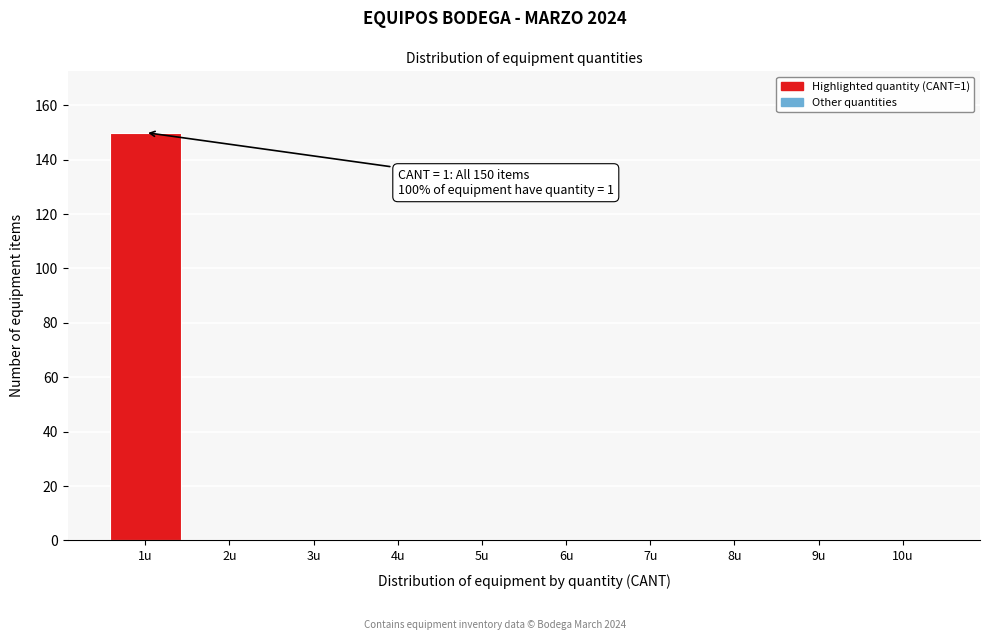

Which range on the x-axis has the tallest bar?

0.5 to 1.5